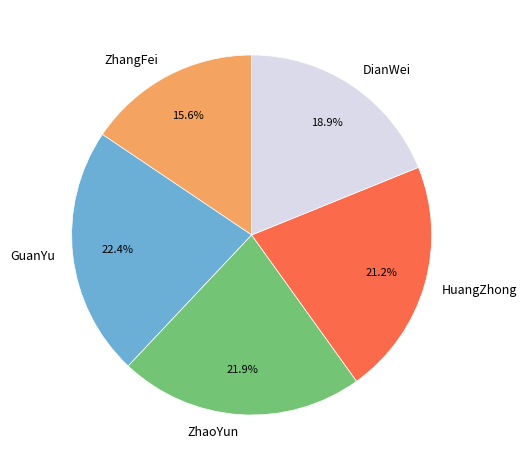

How much of the chart is everything except HuangZhong?

78.8%